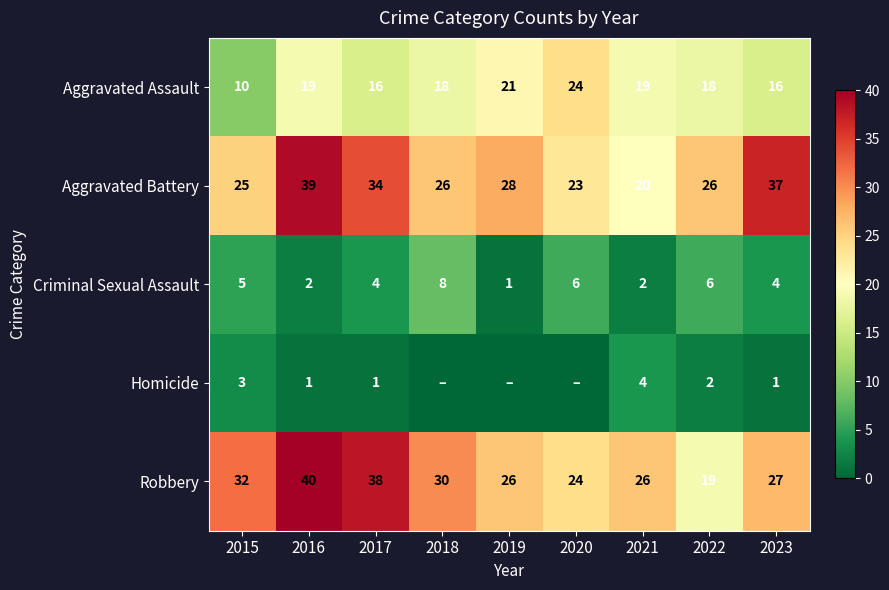

How many categories are shown in the chart?

9